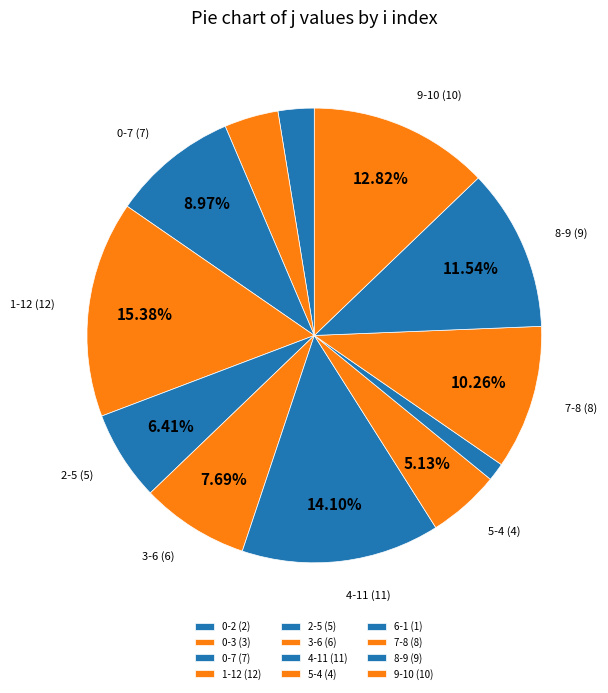

What percentage do 1-12 and 7-8 together represent?

25.6%